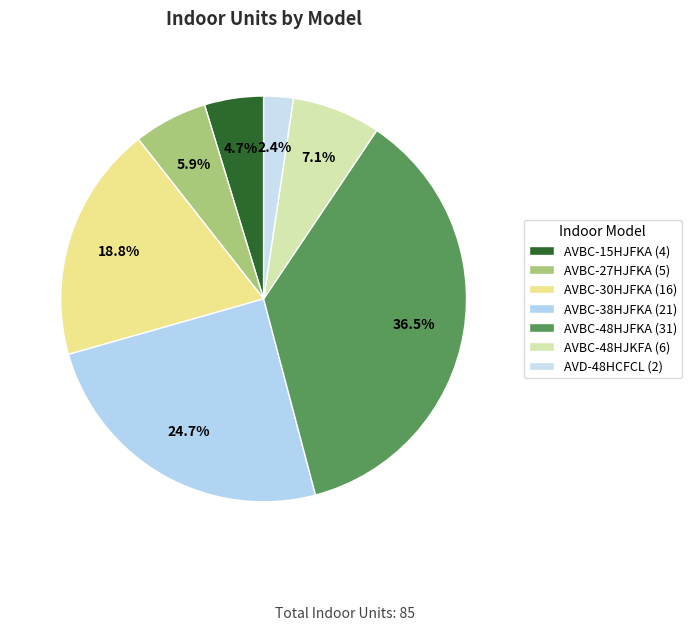

How many slices are in this pie chart?

7